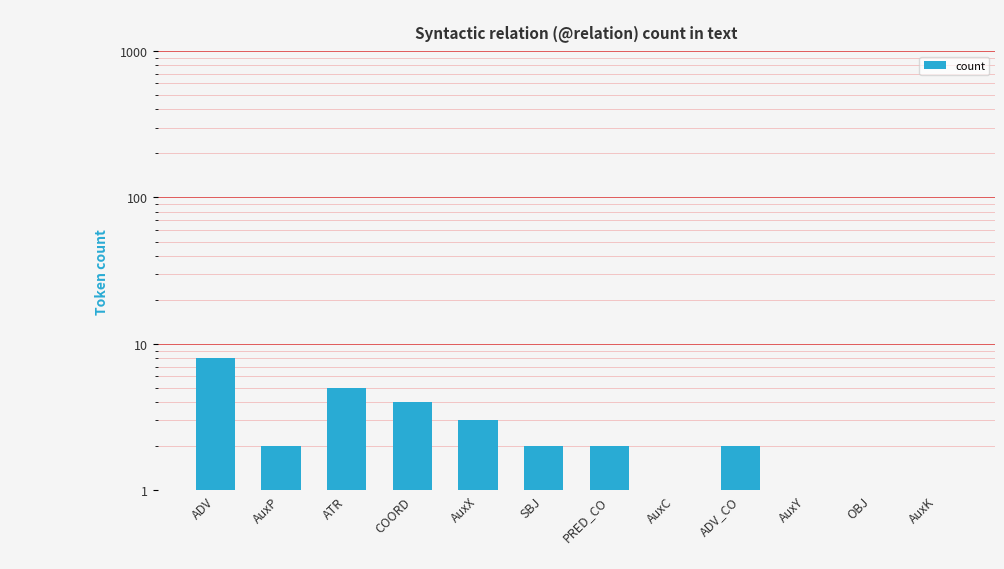

The chart shows a value of 1 at PRED_CO. True or false?

False